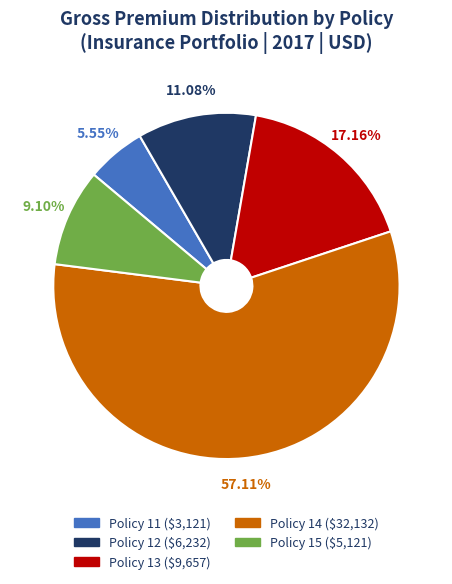

What percentage is the Policy 12 slice, to the nearest percent?

11%